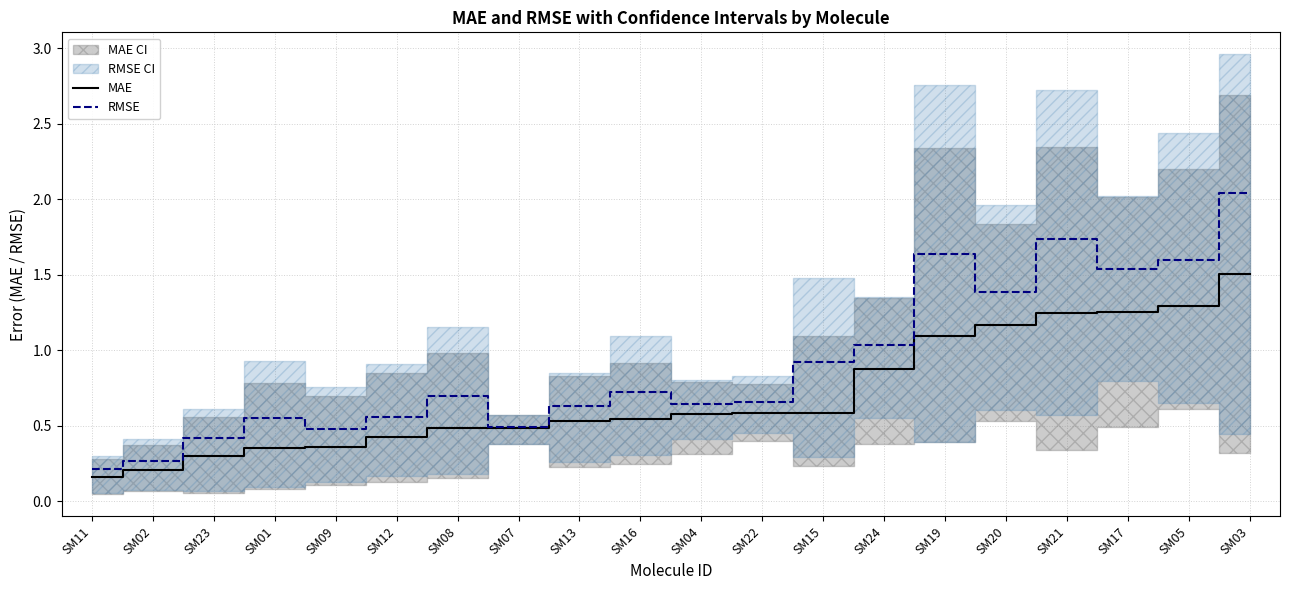

Rank the categories by MAE value from lowest to highest.

SM11, SM02, SM23, SM01, SM09, SM12, SM08, SM07, SM13, SM16, SM04, SM22, SM15, SM24, SM19, SM20, SM21, SM17, SM05, SM03